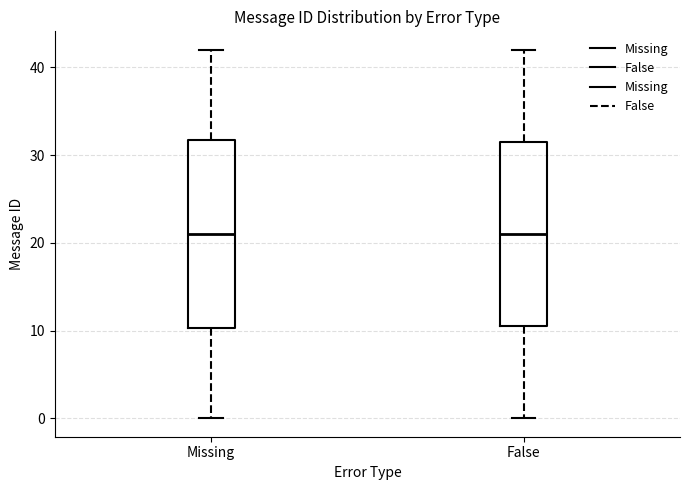

Reading left to right, transcribe this box plot: for each box, give where its median line is, the range the box spans, and where its two whiskers end, as read against the y-axis. The values are not printed on the chart, so give them approximately, as read against the axis.

Missing: median 21, box 10 to 32, whiskers 0 to 42
False: median 21, box 11 to 32, whiskers 0 to 42